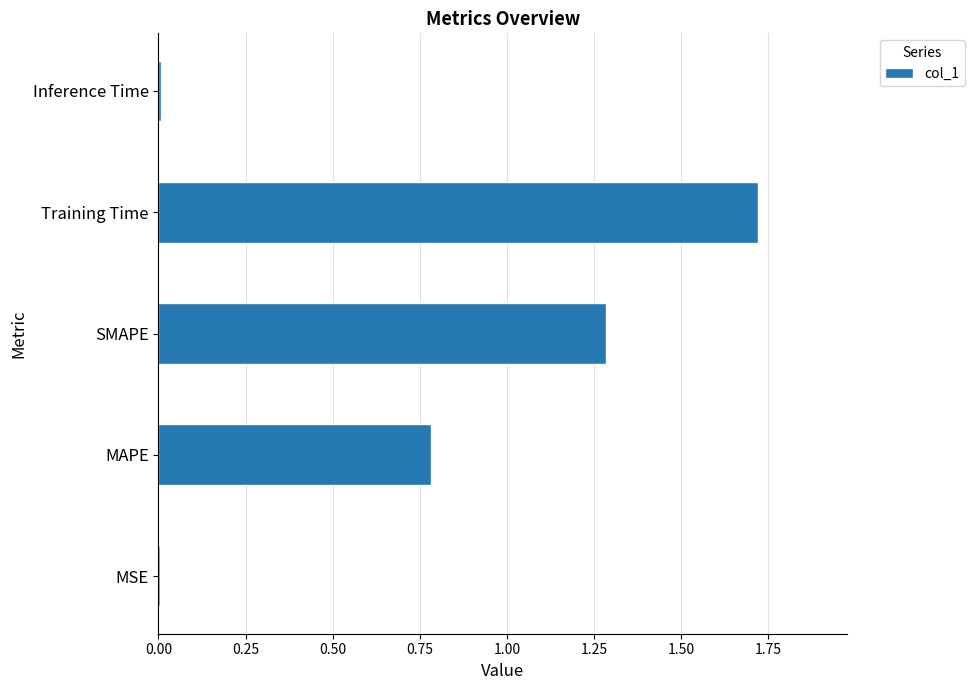

What is the sum of the values at SMAPE and MAPE?

2.1